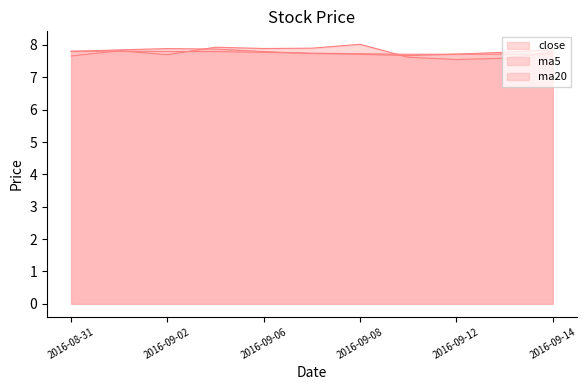

How many lines are shown in the chart?

3